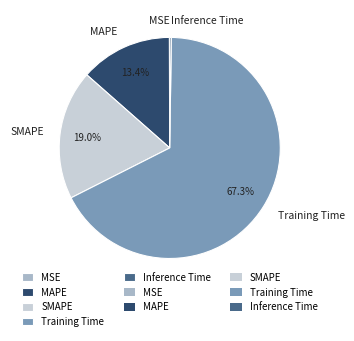

Which category has the biggest portion of the pie?

Training Time